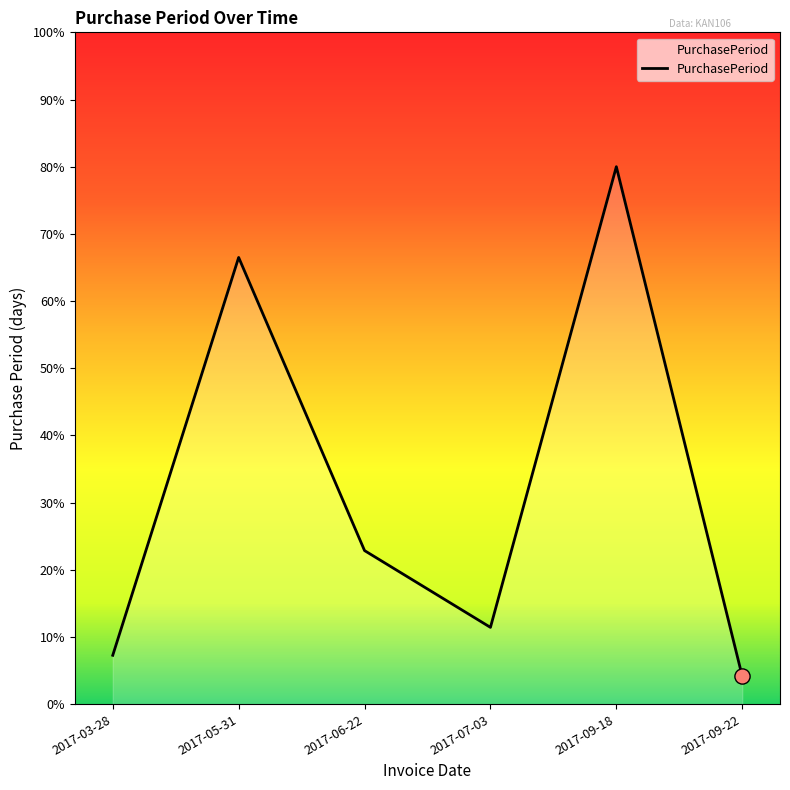

Which has a higher value, 2017-09-18 or 2017-05-31?

2017-09-18